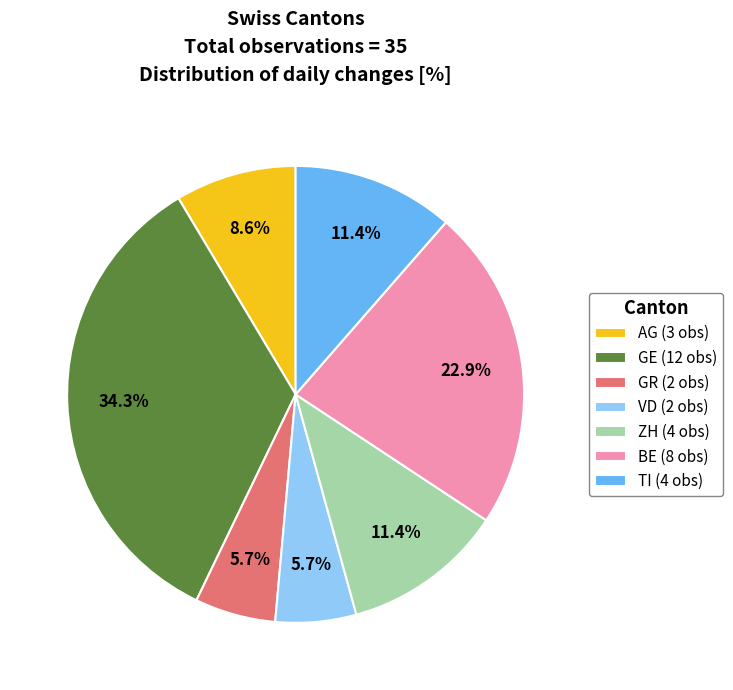

To the nearest percent, what is the difference between the largest and smallest slice percentages?

29%